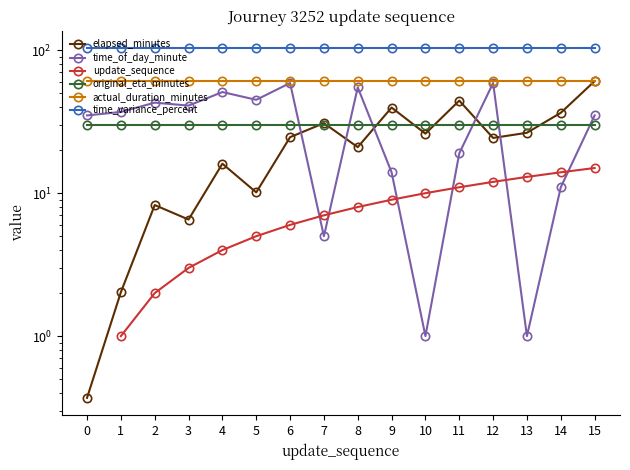

The update_sequence series shows 7.0 at 7. True or false?

True